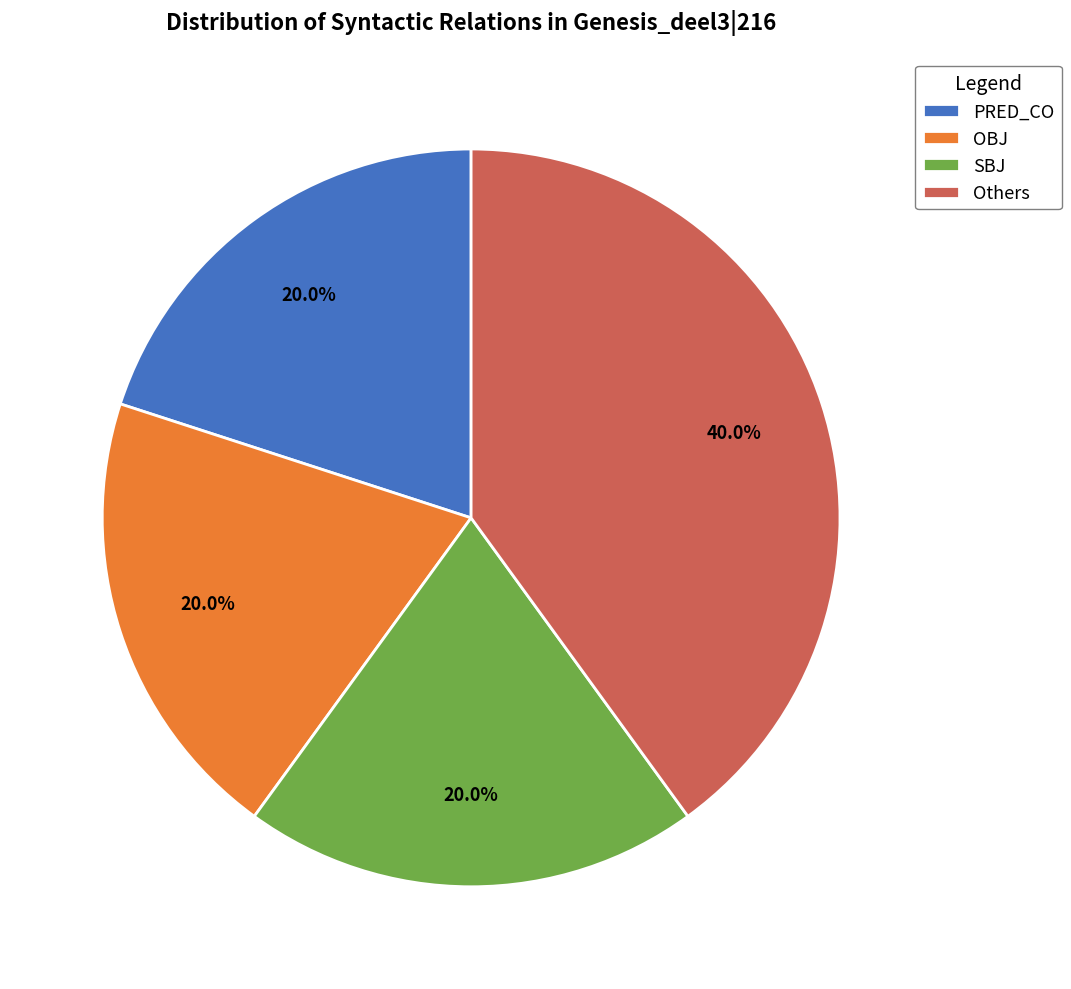

Combined, what portion of the pie is PRED_CO and SBJ?

40.0%